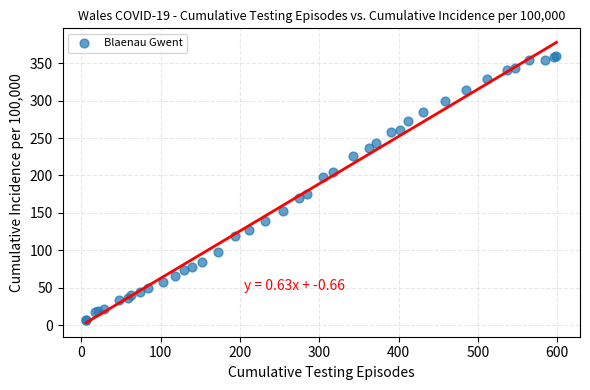

What Y value in the scatter plot is closest to 183?

175.0